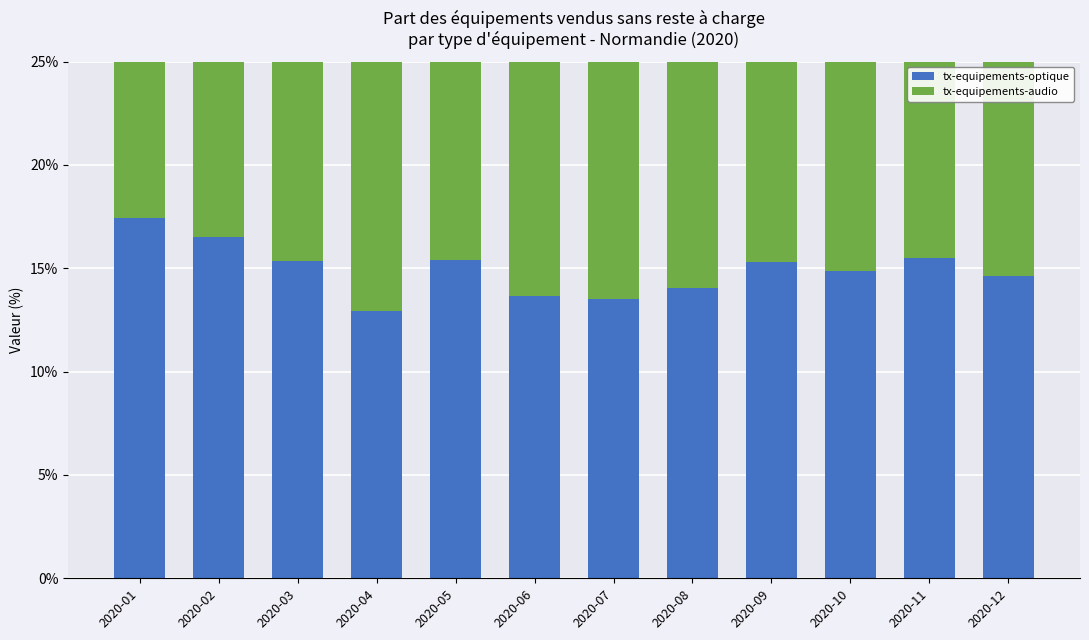

Which series has the largest total across all categories?

tx-equipements-optique